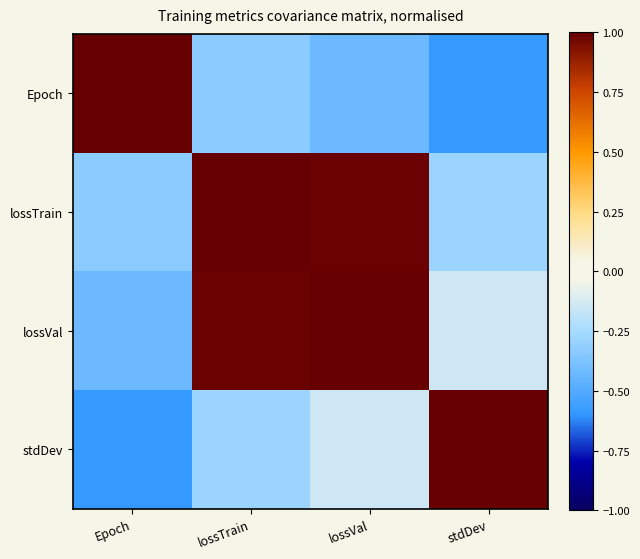

At how many categories does at least one series exceed 0?

4